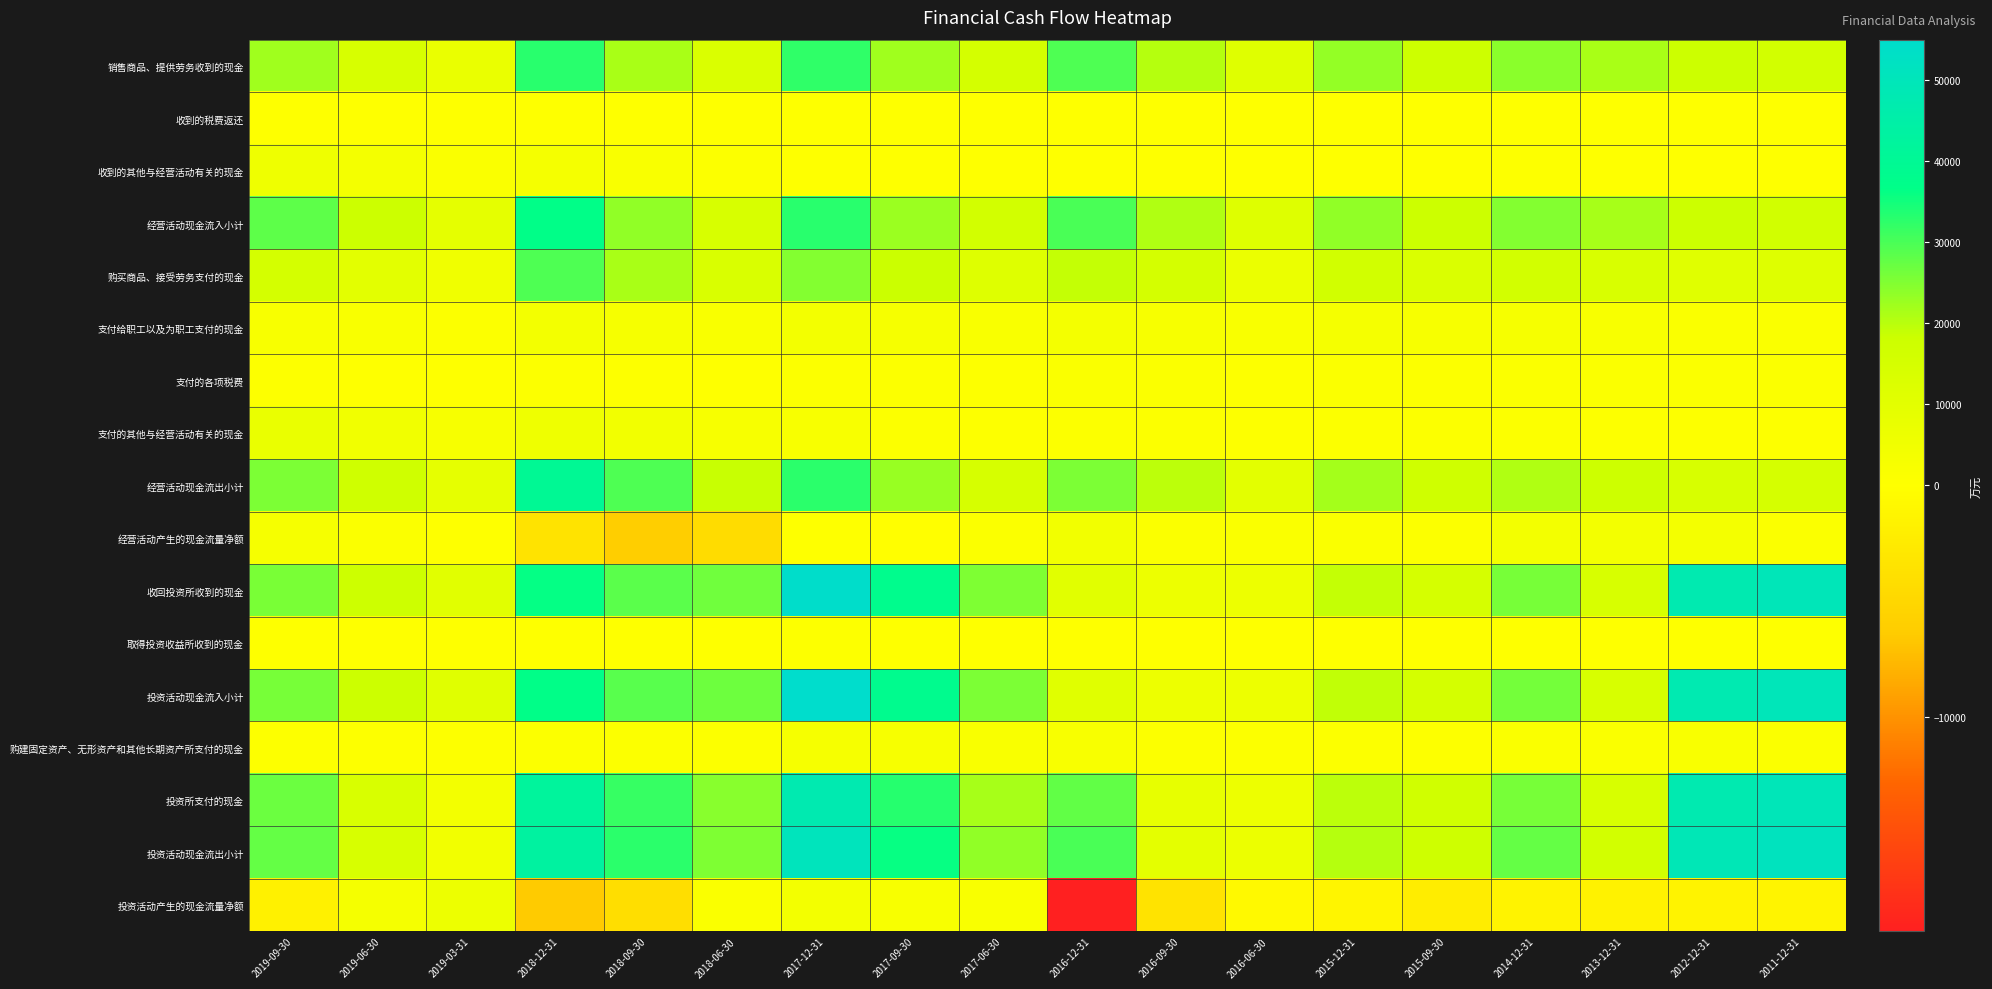

Reading left to right, extract all data points from this chart.

销售商品、提供劳务收到的现金: 2019-09-30=22155	2019-06-30=14128	2019-03-31=7416	2018-12-31=32917	2018-09-30=21404	2018-06-30=13180	2017-12-31=32333	2017-09-30=22221	2017-06-30=15388	2016-12-31=29528	2016-09-30=20384	2016-06-30=11342	2015-12-31=23258	2015-09-30=17665	2014-12-31=24085	2013-12-31=21345	2012-12-31=17974	2011-12-31=15979
收到的税费返还: 2019-09-30=349	2019-06-30=270	2019-03-31=140	2018-12-31=332	2018-09-30=298	2018-06-30=102	2017-12-31=304	2017-09-30=283	2017-06-30=245	2016-12-31=193	2016-09-30=132	2016-06-30=75	2015-12-31=39	2015-09-30=13	2014-12-31=158	2013-12-31=68	2012-12-31=19	2011-12-31=24
收到的其他与经营活动有关的现金: 2019-09-30=5761	2019-06-30=3679	2019-03-31=1545	2018-12-31=3394	2018-09-30=1759	2018-06-30=921	2017-12-31=352	2017-09-30=256	2017-06-30=155	2016-12-31=352	2016-09-30=255	2016-06-30=96	2015-12-31=226	2015-09-30=261	2014-12-31=499	2013-12-31=280	2012-12-31=56	2011-12-31=265
经营活动现金流入小计: 2019-09-30=28266	2019-06-30=18077	2019-03-31=9100	2018-12-31=36644	2018-09-30=23460	2018-06-30=14203	2017-12-31=32989	2017-09-30=22760	2017-06-30=15788	2016-12-31=30074	2016-09-30=20771	2016-06-30=11513	2015-12-31=23523	2015-09-30=17939	2014-12-31=24742	2013-12-31=21693	2012-12-31=18049	2011-12-31=16268
购买商品、接受劳务支付的现金: 2019-09-30=15205	2019-06-30=9977	2019-03-31=4962	2018-12-31=29573	2018-09-30=21419	2018-06-30=13498	2017-12-31=24898	2017-09-30=18280	2017-06-30=11545	2016-12-31=19109	2016-09-30=15074	2016-06-30=7022	2015-12-31=16409	2015-09-30=12923	2014-12-31=15846	2013-12-31=13676	2012-12-31=10805	2011-12-31=11533
支付给职工以及为职工支付的现金: 2019-09-30=2547	2019-06-30=1754	2019-03-31=942	2018-12-31=4128	2018-09-30=3160	2018-06-30=2144	2017-12-31=4252	2017-09-30=3062	2017-06-30=2010	2016-12-31=3660	2016-09-30=2676	2016-06-30=1805	2015-12-31=3443	2015-09-30=2589	2014-12-31=2844	2013-12-31=2268	2012-12-31=1661	2011-12-31=1521
支付的各项税费: 2019-09-30=576	2019-06-30=322	2019-03-31=188	2018-12-31=763	2018-09-30=532	2018-06-30=285	2017-12-31=994	2017-09-30=799	2017-06-30=563	2016-12-31=1570	2016-09-30=1087	2016-06-30=605	2015-12-31=1203	2015-09-30=911	2014-12-31=1323	2013-12-31=1206	2012-12-31=1326	2011-12-31=1279
支付的其他与经营活动有关的现金: 2019-09-30=7119	2019-06-30=4733	2019-03-31=2694	2018-12-31=5682	2018-09-30=4443	2018-06-30=2580	2017-12-31=2572	2017-09-30=665	2017-06-30=465	2016-12-31=1058	2016-09-30=735	2016-06-30=432	2015-12-31=784	2015-09-30=657	2014-12-31=681	2013-12-31=624	2012-12-31=546	2011-12-31=488
经营活动现金流出小计: 2019-09-30=25446	2019-06-30=16787	2019-03-31=8786	2018-12-31=40146	2018-09-30=29553	2018-06-30=18508	2017-12-31=32716	2017-09-30=22806	2017-06-30=14583	2016-12-31=25396	2016-09-30=19571	2016-06-30=9863	2015-12-31=21840	2015-09-30=17080	2014-12-31=20693	2013-12-31=17774	2012-12-31=14339	2011-12-31=14821
经营活动产生的现金流量净额: 2019-09-30=2819	2019-06-30=1290	2019-03-31=315	2018-12-31=-3502	2018-09-30=-6092	2018-06-30=-4304	2017-12-31=273	2017-09-30=-46	2017-06-30=1205	2016-12-31=4678	2016-09-30=1200	2016-06-30=1650	2015-12-31=1684	2015-09-30=859	2014-12-31=4049	2013-12-31=3918	2012-12-31=3710	2011-12-31=1448
收回投资所收到的现金: 2019-09-30=25596	2019-06-30=17696	2019-03-31=10710	2018-12-31=36193	2018-09-30=28512	2018-06-30=26588	2017-12-31=54495	2017-09-30=38051	2017-06-30=25148	2016-12-31=10724	2016-09-30=6024	2016-06-30=6077	2015-12-31=19020	2015-09-30=15020	2014-12-31=25800	2013-12-31=14200	2012-12-31=47381	2011-12-31=49670
取得投资收益所收到的现金: 2019-09-30=209	2019-06-30=174	2019-03-31=86	2018-12-31=307	2018-09-30=186	2018-06-30=167	2017-12-31=500	2017-09-30=370	2017-06-30=243	2016-12-31=69	2016-09-30=33	2016-06-30=33	2015-12-31=159	2015-09-30=178	2014-12-31=280	2013-12-31=91	2012-12-31=342	2011-12-31=188
投资活动现金流入小计: 2019-09-30=25806	2019-06-30=17871	2019-03-31=10796	2018-12-31=36923	2018-09-30=28698	2018-06-30=26755	2017-12-31=55000	2017-09-30=38425	2017-06-30=25396	2016-12-31=10843	2016-09-30=6057	2016-06-30=6110	2015-12-31=19179	2015-09-30=15198	2014-12-31=26080	2013-12-31=14291	2012-12-31=47724	2011-12-31=49858
购建固定资产、无形资产和其他长期资产所支付的现金: 2019-09-30=570	2019-06-30=520	2019-03-31=476	2018-12-31=1033	2018-09-30=993	2018-06-30=764	2017-12-31=3128	2017-09-30=2729	2017-06-30=2023	2016-12-31=2202	2016-09-30=946	2016-06-30=755	2015-12-31=714	2015-09-30=623	2014-12-31=1705	2013-12-31=1594	2012-12-31=1745	2011-12-31=1498
投资所支付的现金: 2019-09-30=26954	2019-06-30=13800	2019-03-31=4200	2018-12-31=42322	2018-09-30=31696	2018-06-30=24387	2017-12-31=47591	2017-09-30=33216	2017-06-30=21549	2016-12-31=27876	2016-09-30=8524	2016-06-30=6077	2015-12-31=19610	2015-09-30=16628	2014-12-31=25800	2013-12-31=14200	2012-12-31=47381	2011-12-31=49670
投资活动现金流出小计: 2019-09-30=27524	2019-06-30=14320	2019-03-31=4676	2018-12-31=43355	2018-09-30=32689	2018-06-30=25152	2017-12-31=50719	2017-09-30=35945	2017-06-30=23572	2016-12-31=30078	2016-09-30=9470	2016-06-30=6832	2015-12-31=20323	2015-09-30=17373	2014-12-31=27505	2013-12-31=15794	2012-12-31=49126	2011-12-31=51168
投资活动产生的现金流量净额: 2019-09-30=-1718	2019-06-30=3551	2019-03-31=6120	2018-12-31=-6432	2018-09-30=-3991	2018-06-30=1603	2017-12-31=4281	2017-09-30=2480	2017-06-30=1824	2016-12-31=-19234	2016-09-30=-3413	2016-06-30=-722	2015-12-31=-1144	2015-09-30=-2175	2014-12-31=-1425	2013-12-31=-1504	2012-12-31=-1403	2011-12-31=-1310